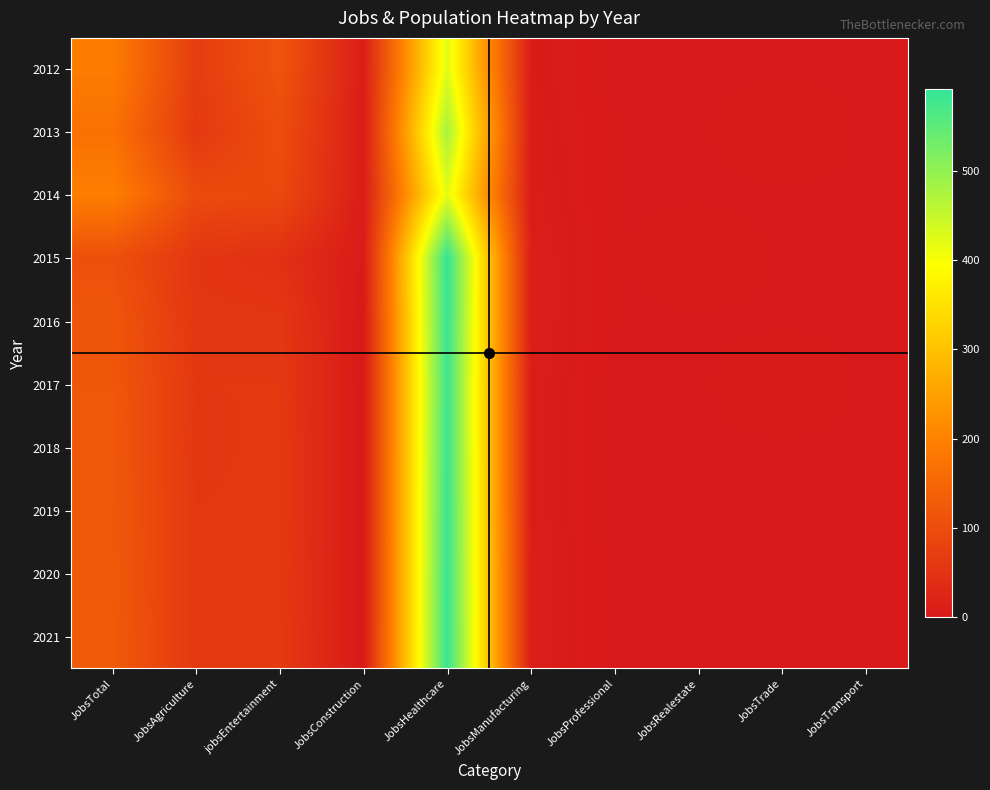

Reading left to right, what are all the values shown in this chart?

2012: JobsTotal=191	JobsAgriculture=68	jobsEntertainment=113	JobsConstruction=9	JobsHealthcare=423	JobsManufacturing=6	JobsProfessional=1	JobsRealestate=1	JobsTrade=1	JobsTransport=1
2013: JobsTotal=170	JobsAgriculture=62	jobsEntertainment=100	JobsConstruction=8	JobsHealthcare=480	JobsManufacturing=7	JobsProfessional=1	JobsRealestate=1	JobsTrade=2	JobsTransport=1
2014: JobsTotal=195	JobsAgriculture=95	jobsEntertainment=93	JobsConstruction=7	JobsHealthcare=419	JobsManufacturing=8	JobsProfessional=1	JobsRealestate=1	JobsTrade=1	JobsTransport=1
2015: JobsTotal=106	JobsAgriculture=55	jobsEntertainment=45	JobsConstruction=5	JobsHealthcare=592	JobsManufacturing=10	JobsProfessional=1	JobsRealestate=2	JobsTrade=1	JobsTransport=1
2016: JobsTotal=117	JobsAgriculture=57	jobsEntertainment=57	JobsConstruction=1	JobsHealthcare=588	JobsManufacturing=10	JobsProfessional=1	JobsRealestate=1	JobsTrade=1	JobsTransport=1
2017: JobsTotal=119	JobsAgriculture=59	jobsEntertainment=59	JobsConstruction=1	JobsHealthcare=582	JobsManufacturing=9	JobsProfessional=0	JobsRealestate=1	JobsTrade=2	JobsTransport=1
2018: JobsTotal=121	JobsAgriculture=58	jobsEntertainment=60	JobsConstruction=1	JobsHealthcare=583	JobsManufacturing=9	JobsProfessional=0	JobsRealestate=1	JobsTrade=1	JobsTransport=1
2019: JobsTotal=123	JobsAgriculture=59	jobsEntertainment=60	JobsConstruction=1	JobsHealthcare=585	JobsManufacturing=9	JobsProfessional=0	JobsRealestate=1	JobsTrade=1	JobsTransport=1
2020: JobsTotal=124	JobsAgriculture=59	jobsEntertainment=61	JobsConstruction=1	JobsHealthcare=587	JobsManufacturing=10	JobsProfessional=0	JobsRealestate=1	JobsTrade=1	JobsTransport=1
2021: JobsTotal=126	JobsAgriculture=59	jobsEntertainment=62	JobsConstruction=1	JobsHealthcare=588	JobsManufacturing=10	JobsProfessional=0	JobsRealestate=1	JobsTrade=1	JobsTransport=1